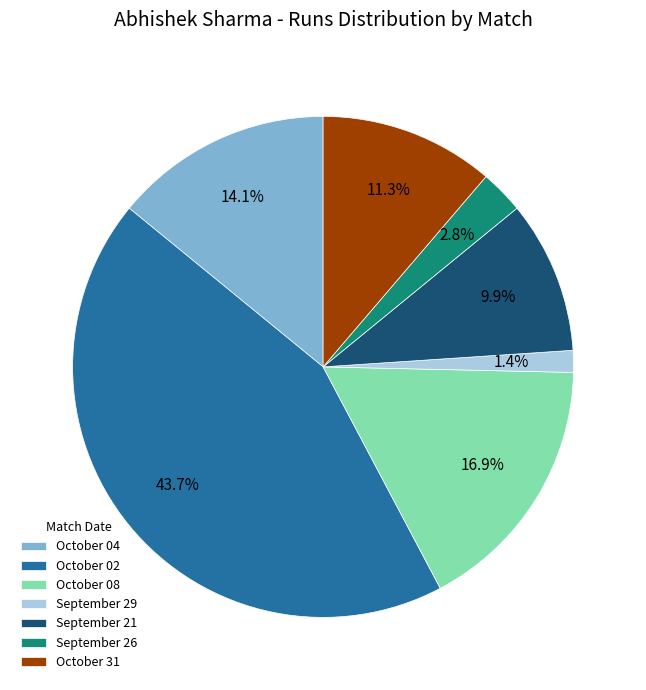

How many slices are in this pie chart?

7